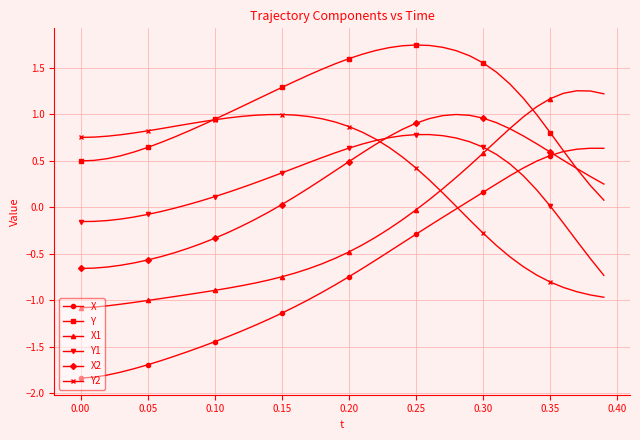

How many distinct data groups are displayed?

6